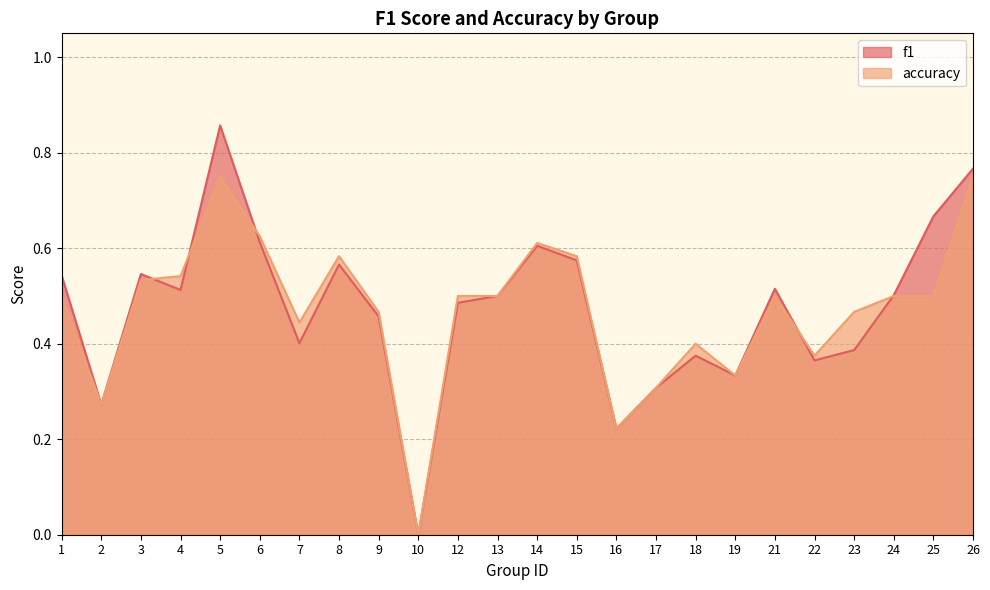

Count the accuracy values in the range 0 to 1.

24